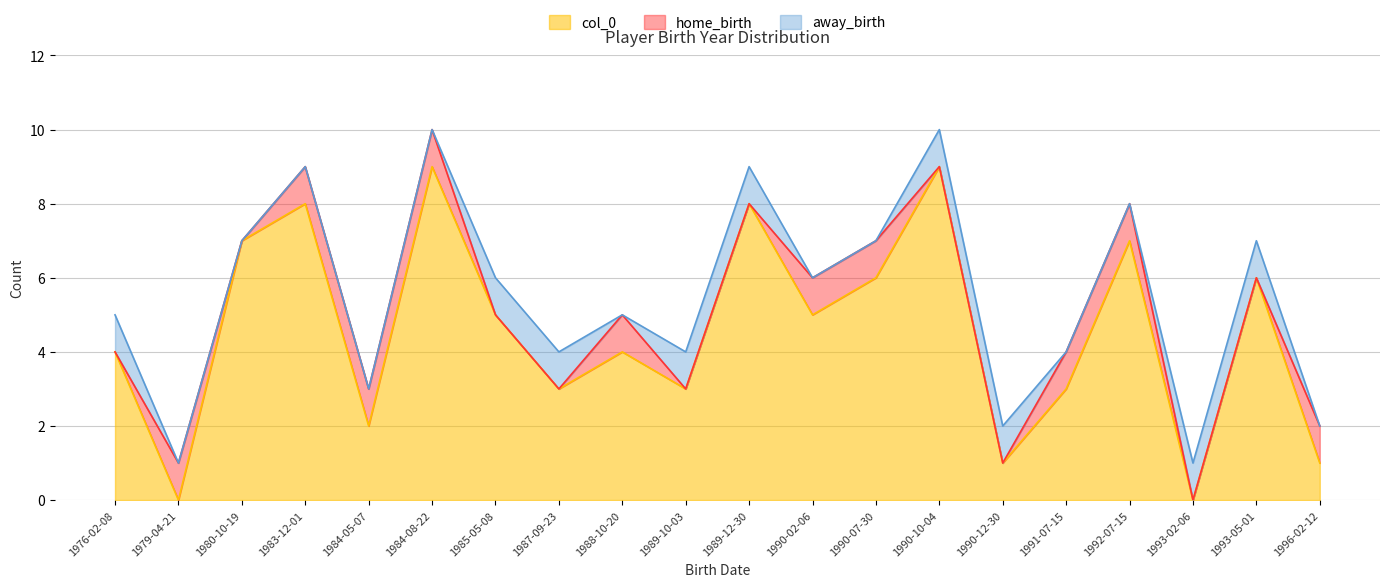

True or false: col_0 has more than 2 interior local peaks.

True